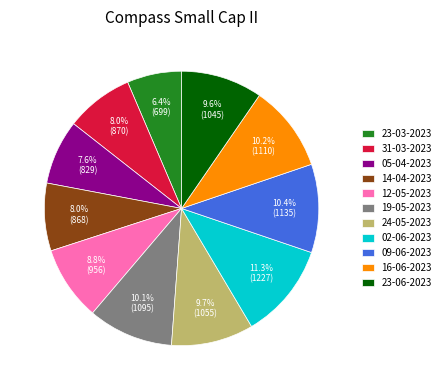

How many slices are in this pie chart?

11